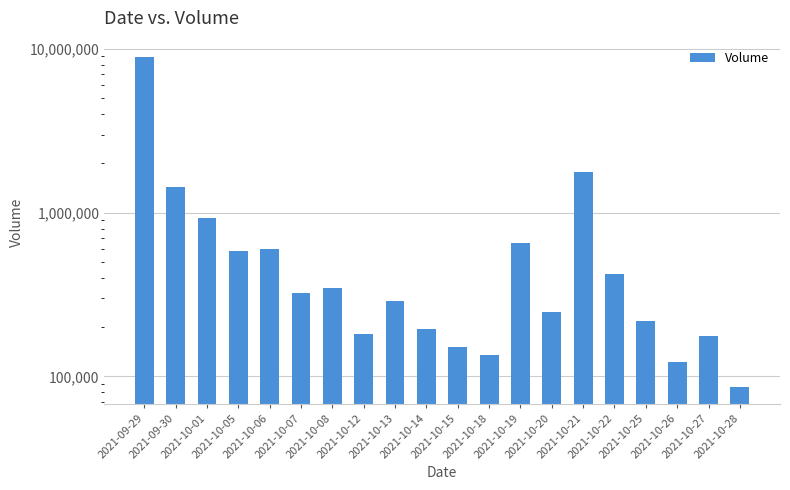

What is the difference between the second highest and minimum values?

1691637